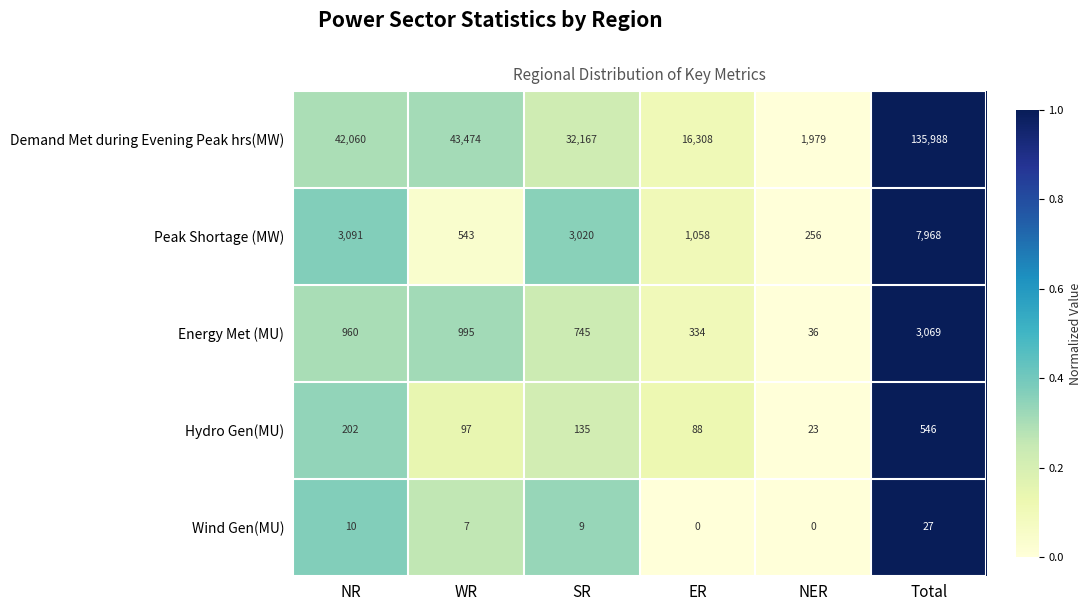

What is the approximate value of Hydro Gen(MU) at Total, to the nearest 10?

550